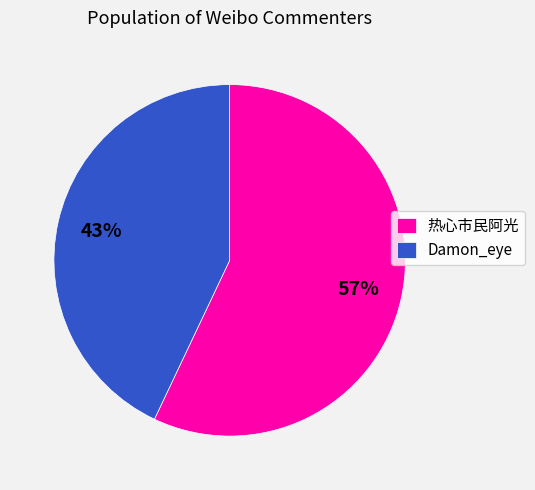

What is the ratio of the value at Damon_eye to the value at 热心市民阿光?

0.8